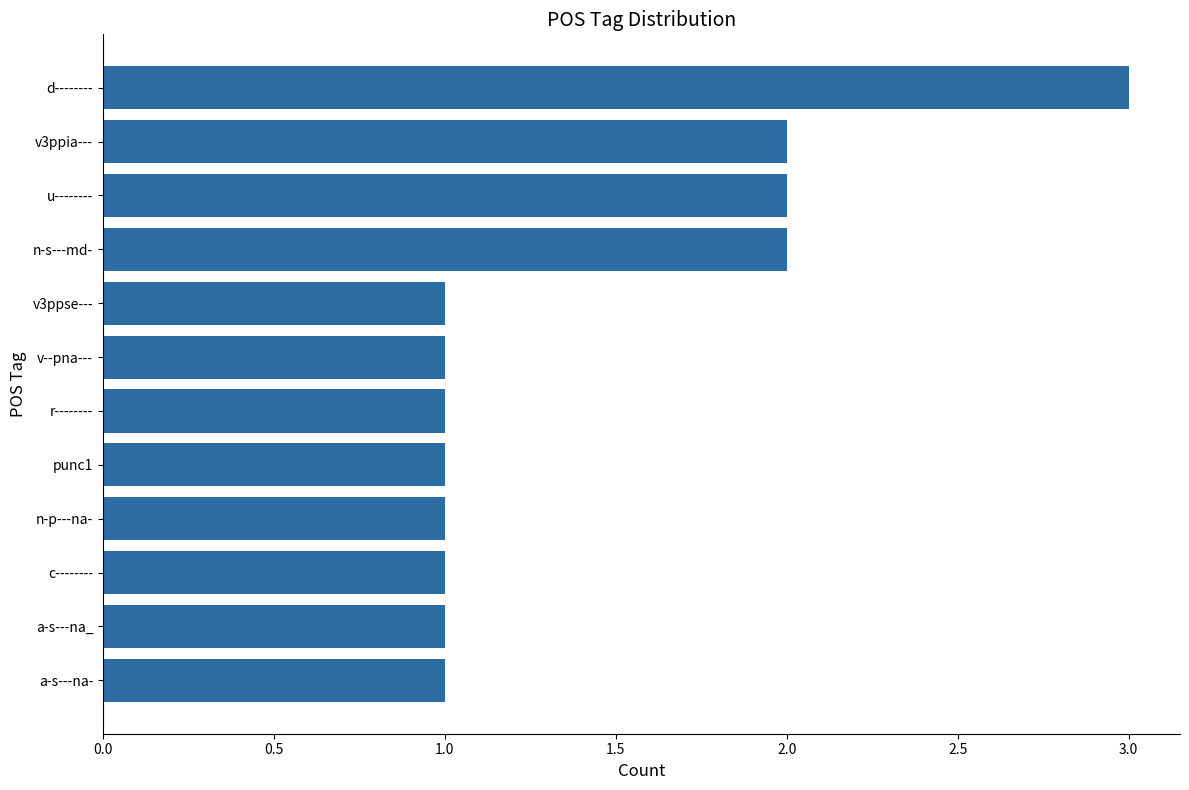

What position from the top is n-s---md-?

4